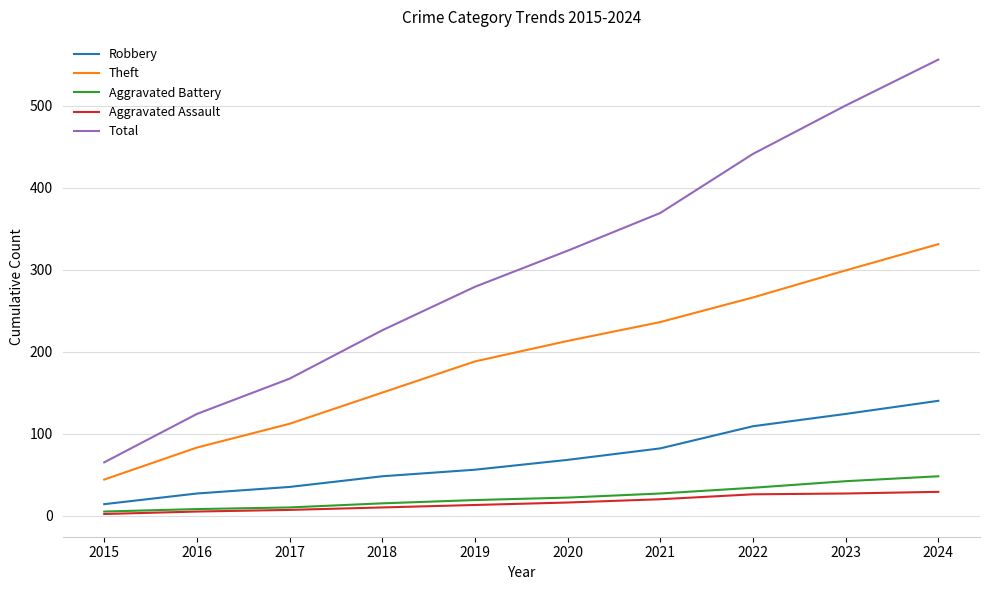

True or false: Aggravated Assault and Total intersect in this chart.

False